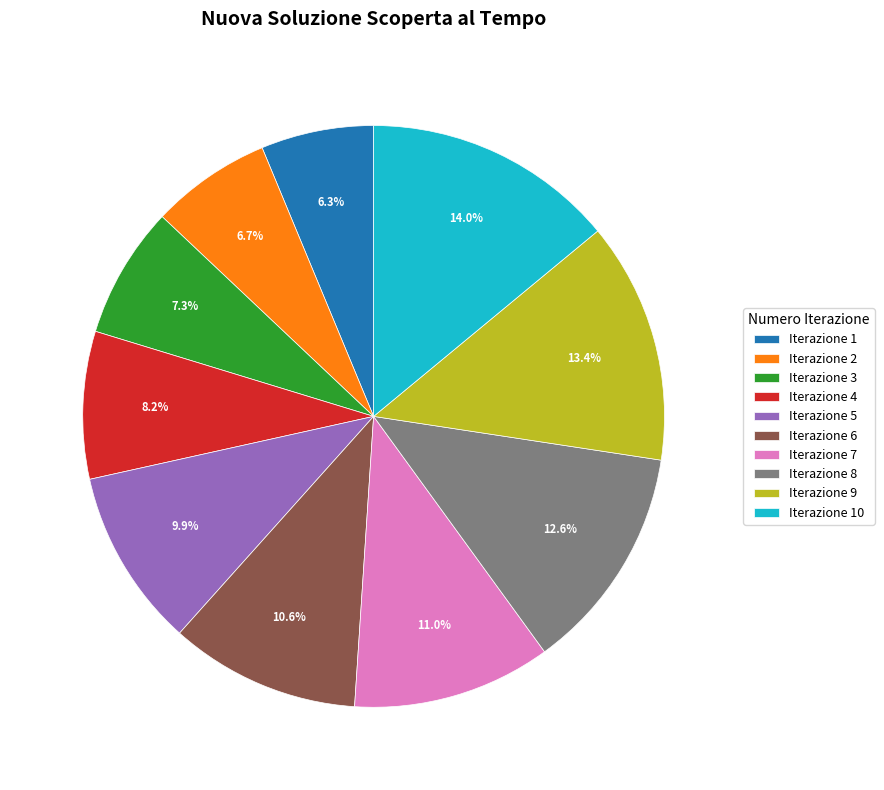

How much of the chart is everything except Iterazione 7?

89.0%